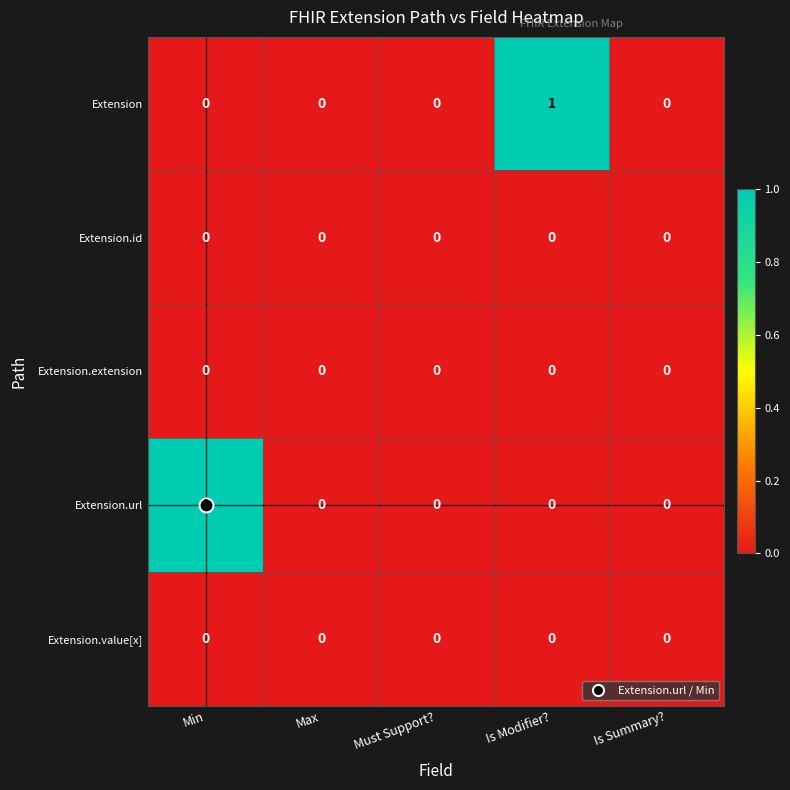

Between Min and Is Summary?, which series saw the biggest shift?

Extension.url